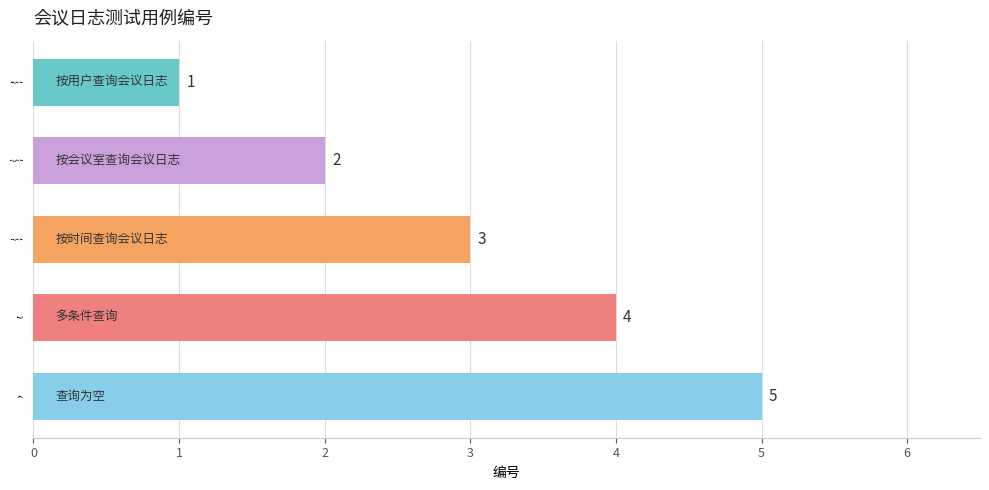

Are the bars horizontal?

Yes